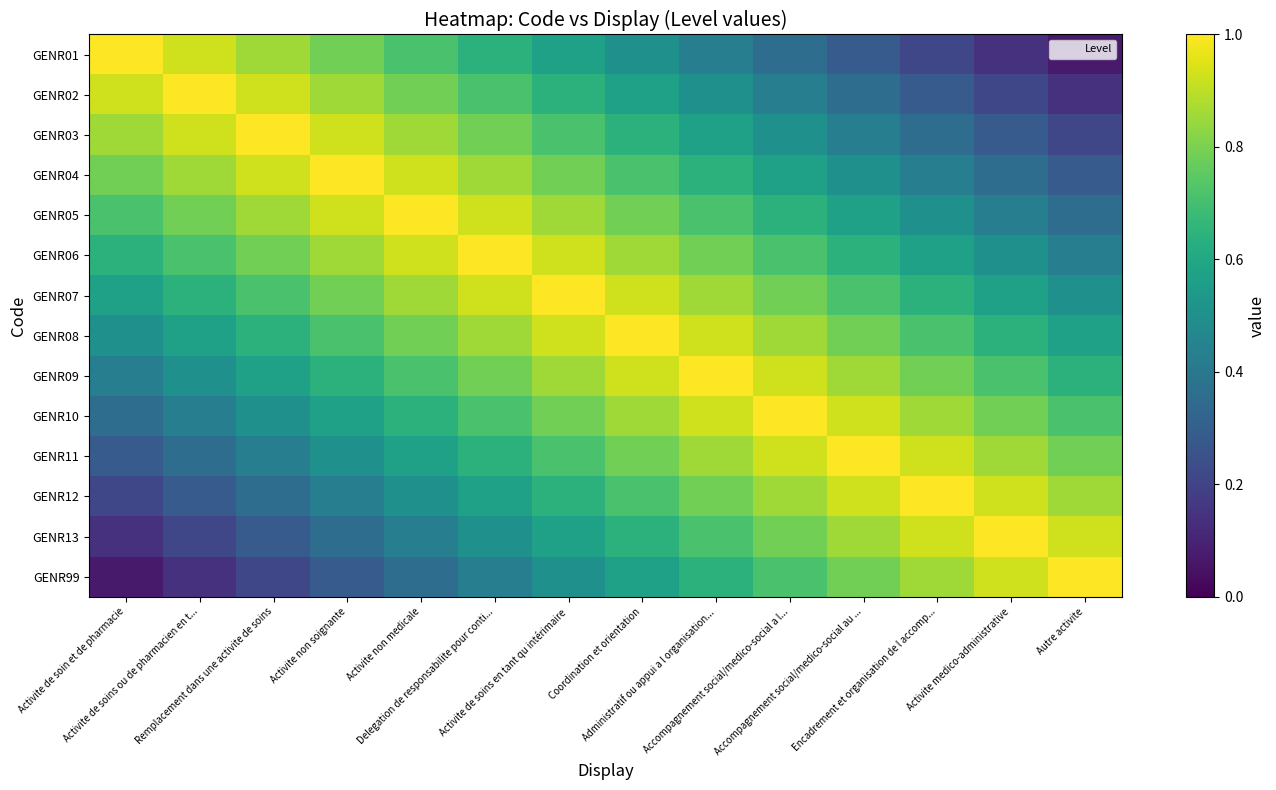

Between Accompagnement social/medico-social a l... and Activite de soin et de pharmacie, which is larger?

Activite de soin et de pharmacie